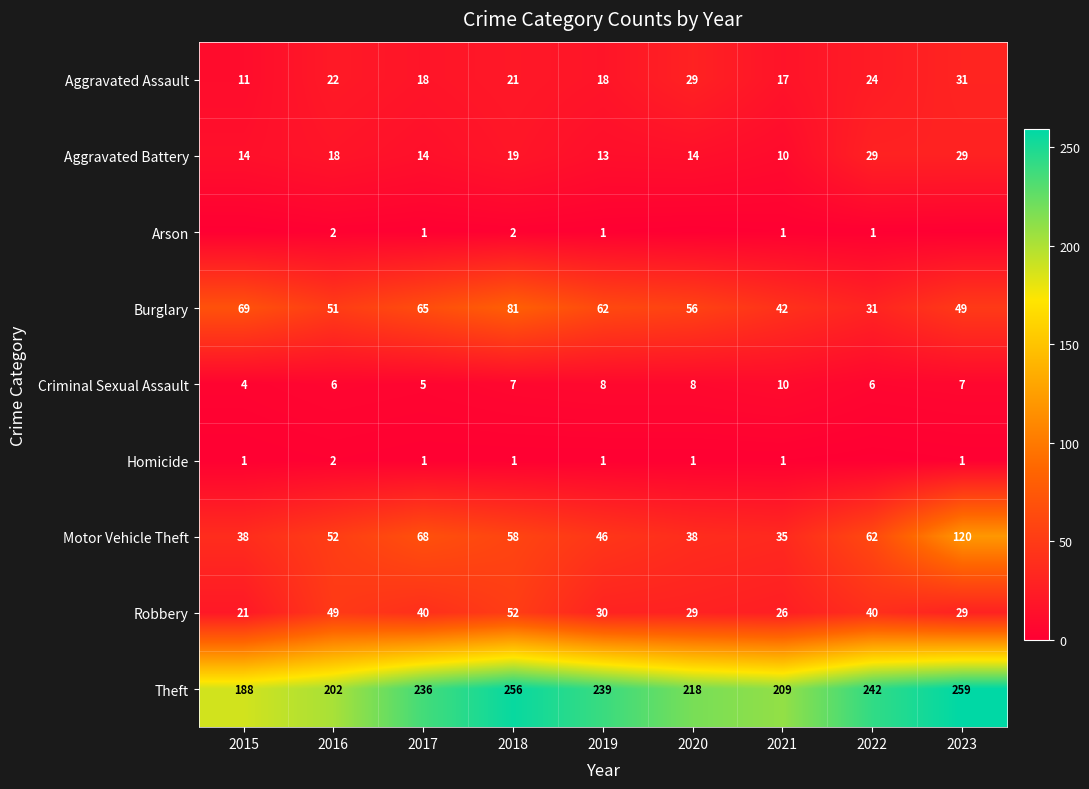

What is the sum of the Robbery values at 2017 and 2015?

61